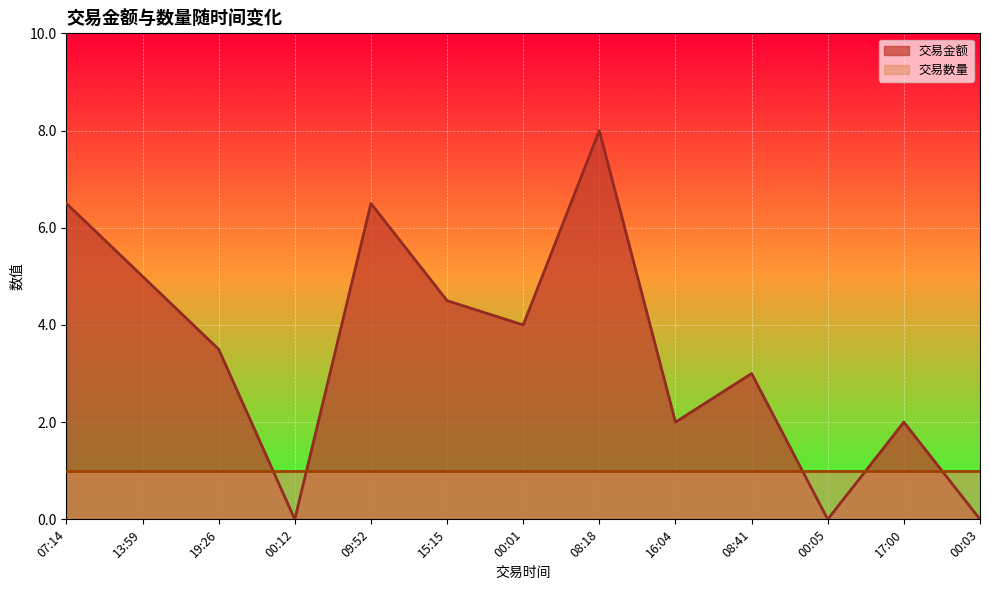

How many lines are shown in the chart?

2